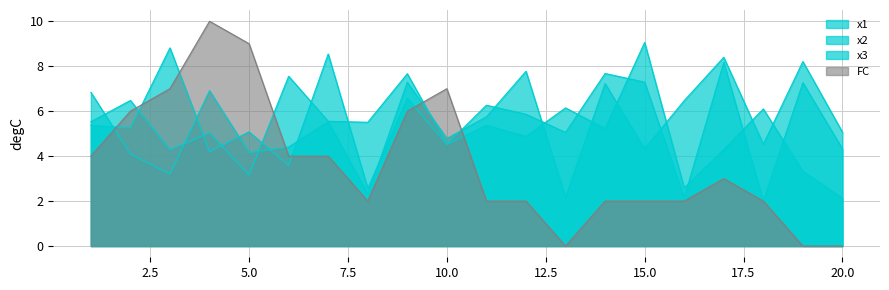

Rank the categories by x1 value from highest to lowest.

17, 14, 9, 6, 15, 19, 2, 11, 12, 7, 1, 8, 13, 4, 10, 20, 3, 5, 16, 18